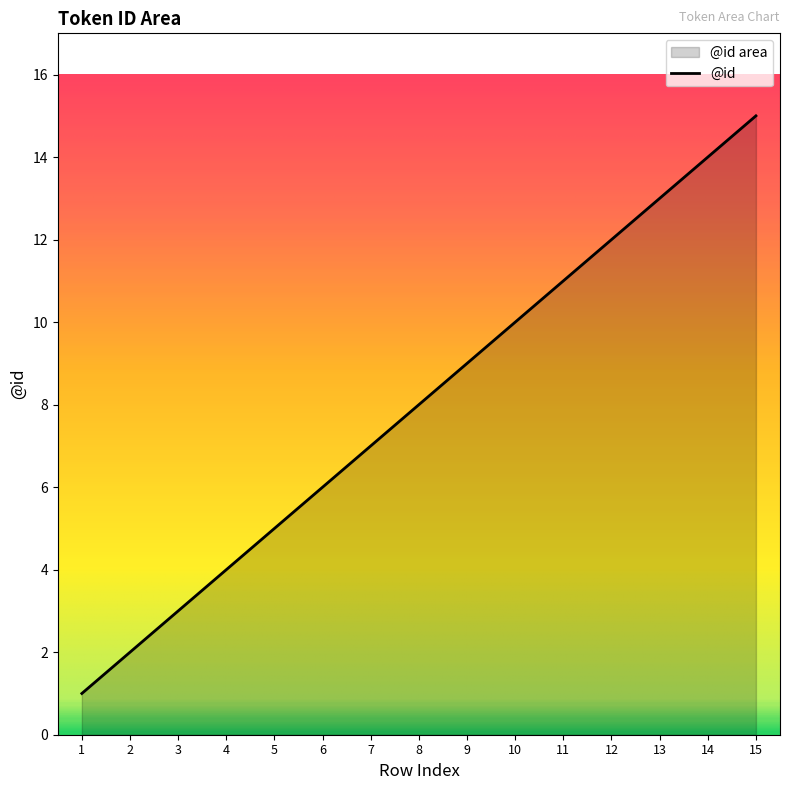

Rank the categories by value from lowest to highest.

1, 2, 3, 4, 5, 6, 7, 8, 9, 10, 11, 12, 13, 14, 15